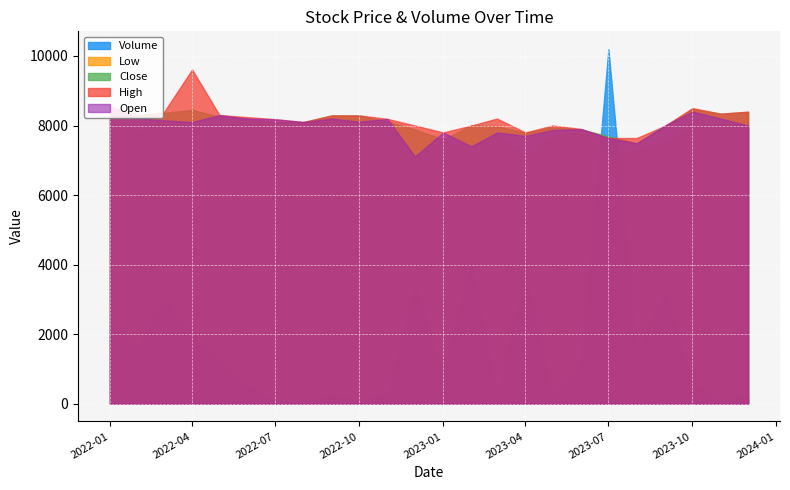

At 20, list the series in order from smallest to largest.

Volume, Low, Close, High, Open